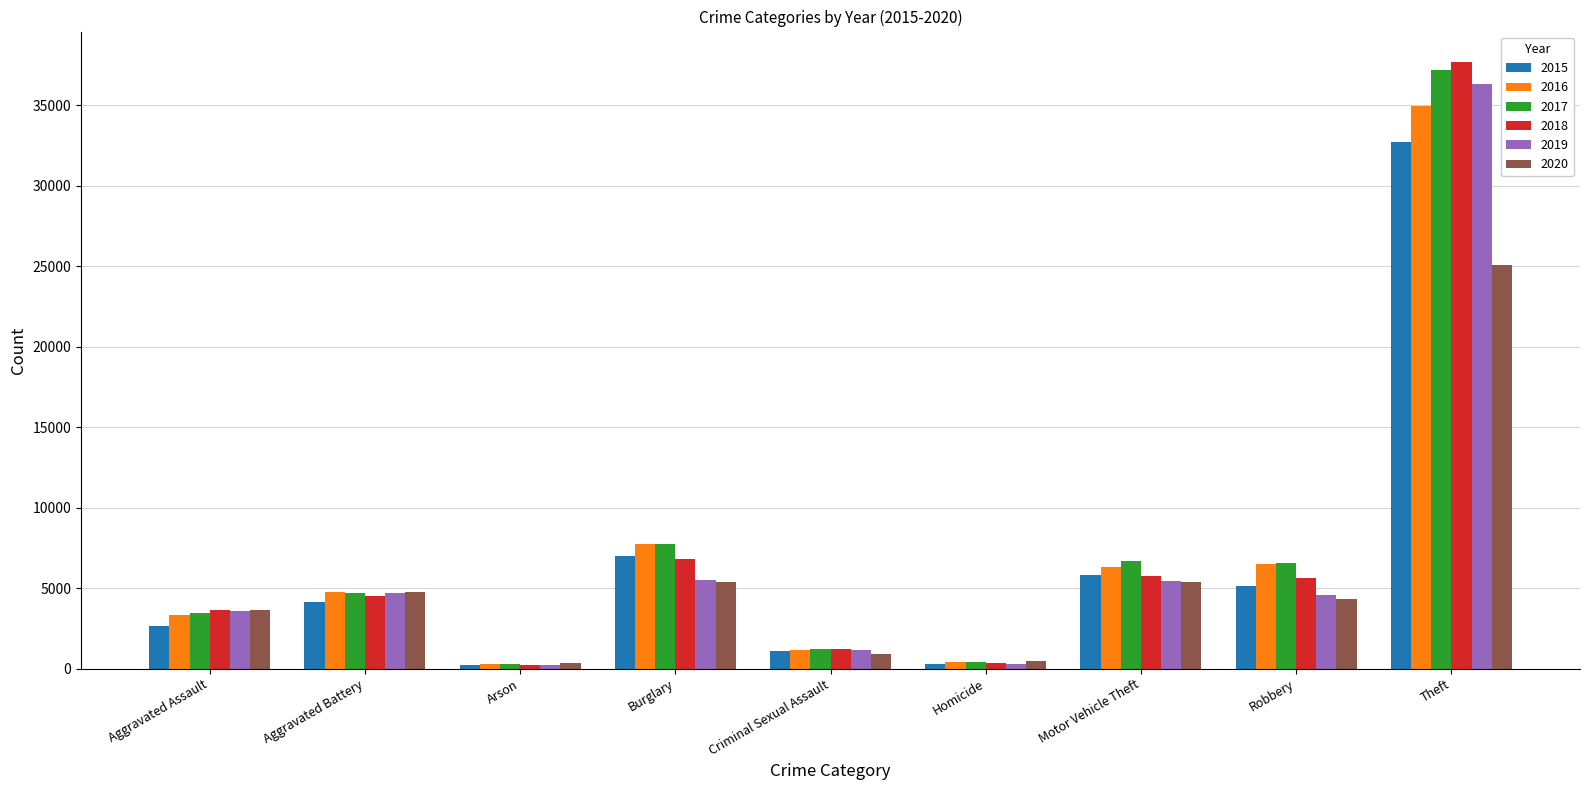

What are all the series names shown in the legend?

2015, 2016, 2017, 2018, 2019, 2020